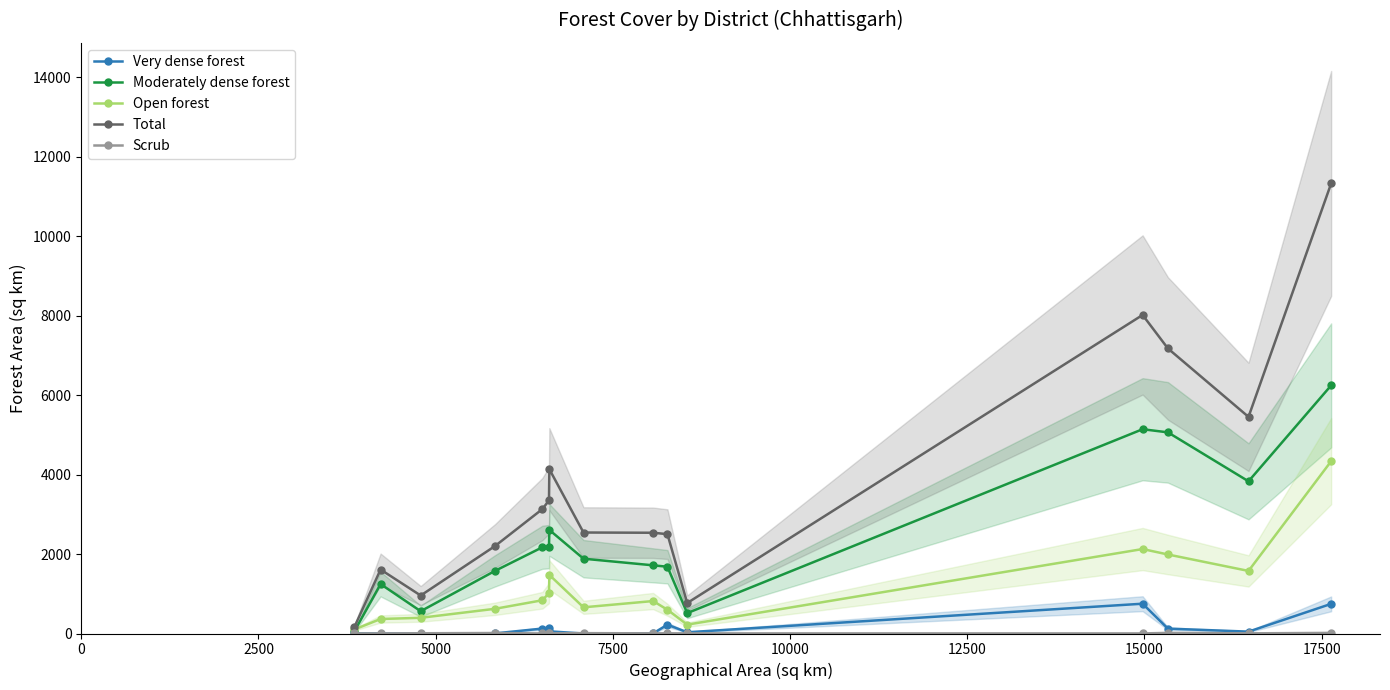

Count the number of data series in this chart.

5